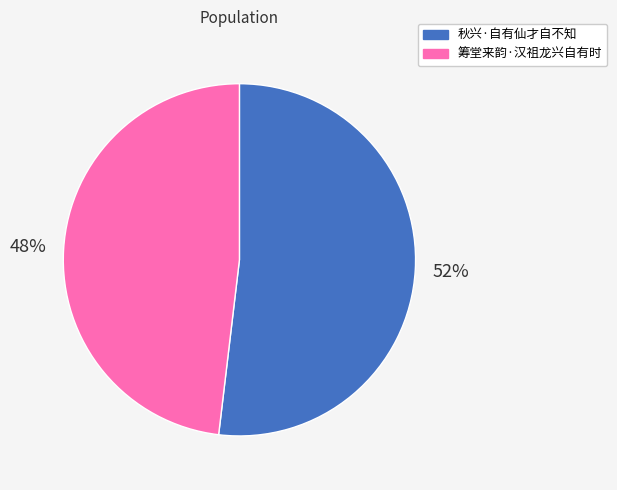

What is the largest slice in the pie chart?

秋兴·自有仙才自不知